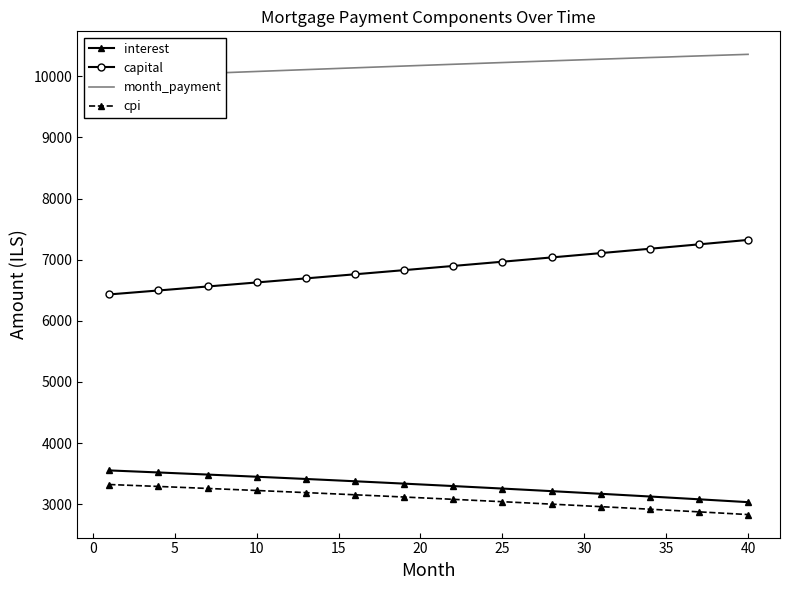

The value of capital at 35 is 7202.1. True or false?

True